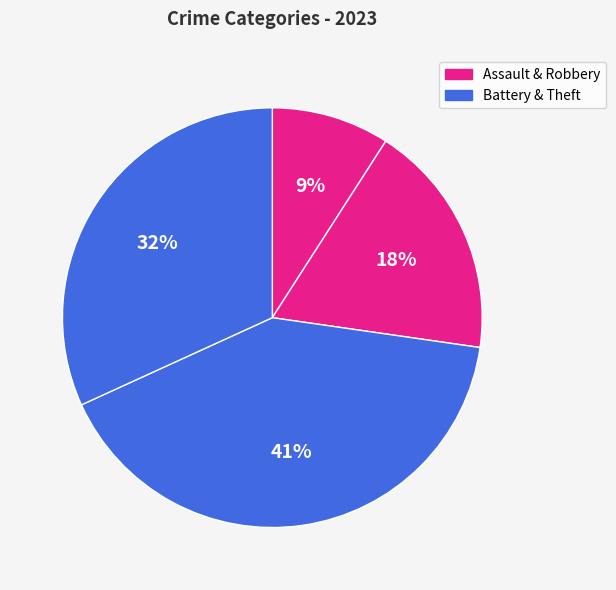

To the nearest percent, what is the difference between the largest and smallest slice percentages?

32%